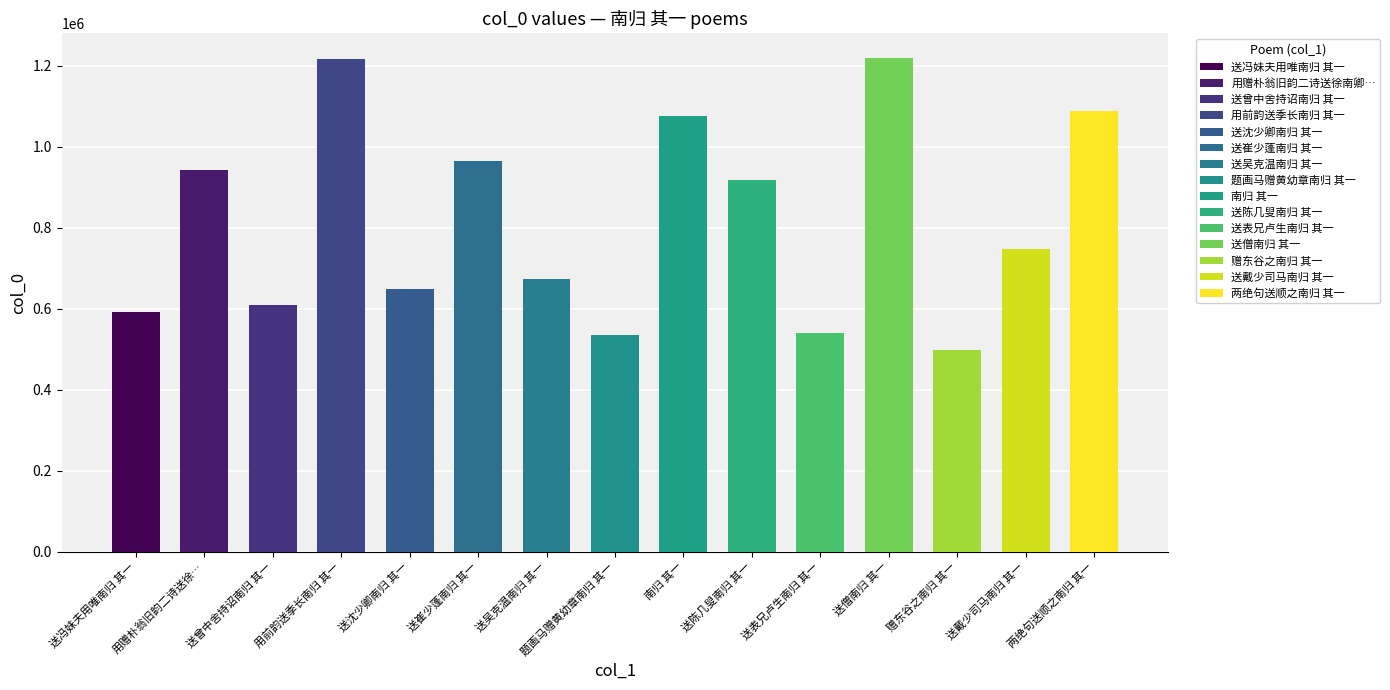

Reading left to right, list all the values displayed in this chart.

送冯妹夫用唯南归 其一=592661	用赠朴翁旧韵二诗送徐南卿南归 其一=942997	送曾中舍持诏南归 其一=608600	用前韵送季长南归 其一=1216027	送沈少卿南归 其一=649760	送崔少蓬南归 其一=964000	送吴克温南归 其一=672753	题画马赠黄幼章南归 其一=534231	南归 其一=1076863	送陈几叟南归 其一=916831	送表兄卢生南归 其一=539776	送僧南归 其一=1219053	赠东谷之南归 其一=499143	送戴少司马南归 其一=747431	两绝句送顺之南归 其一=1088654